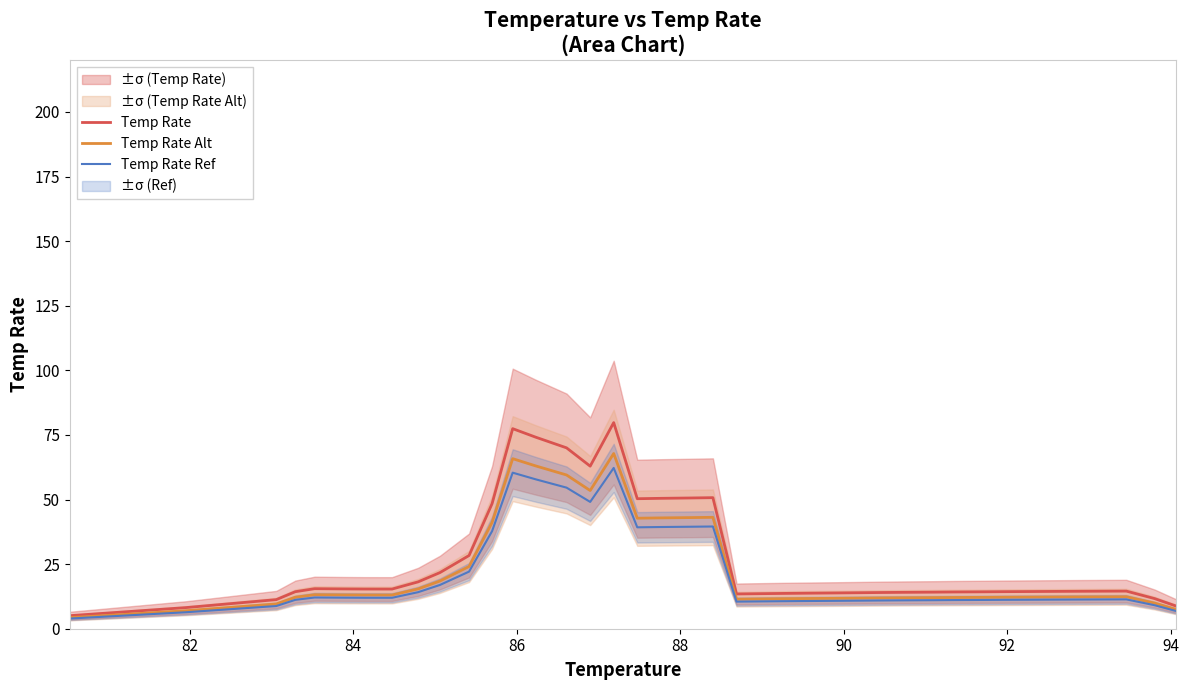

How many data points in Temp Rate Ref are less than 11?

13